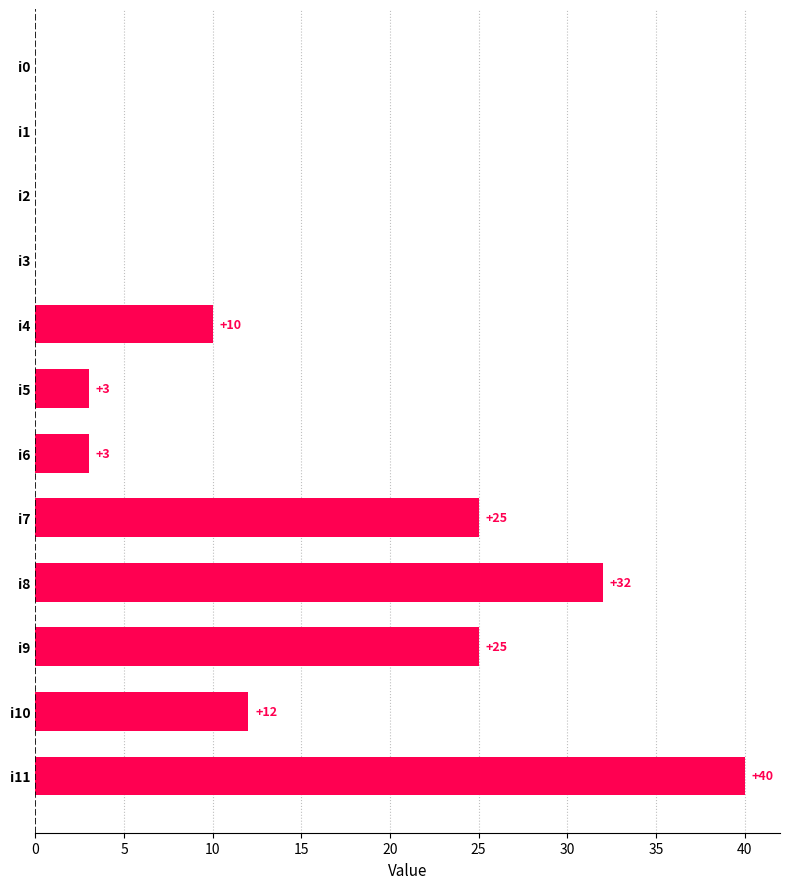

What is the sum of the values at i10 and i4?

22